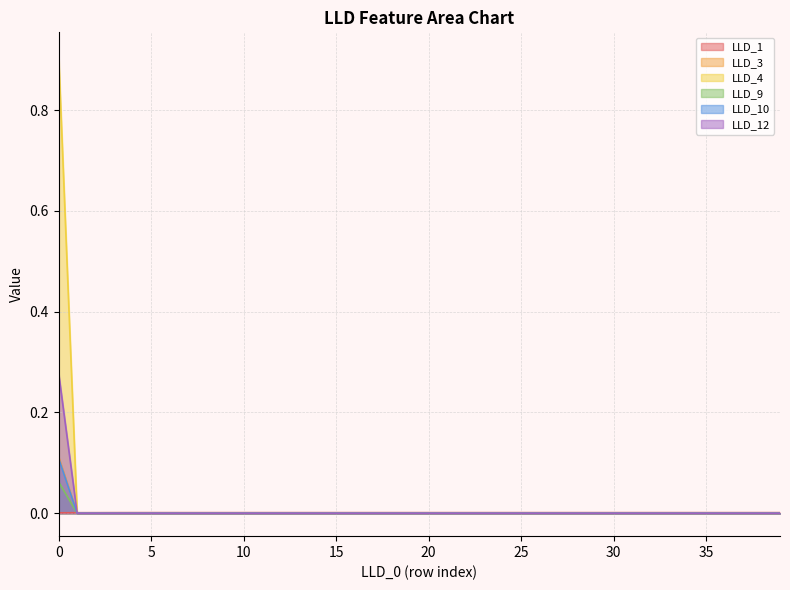

What is the greatest value displayed?

0.9